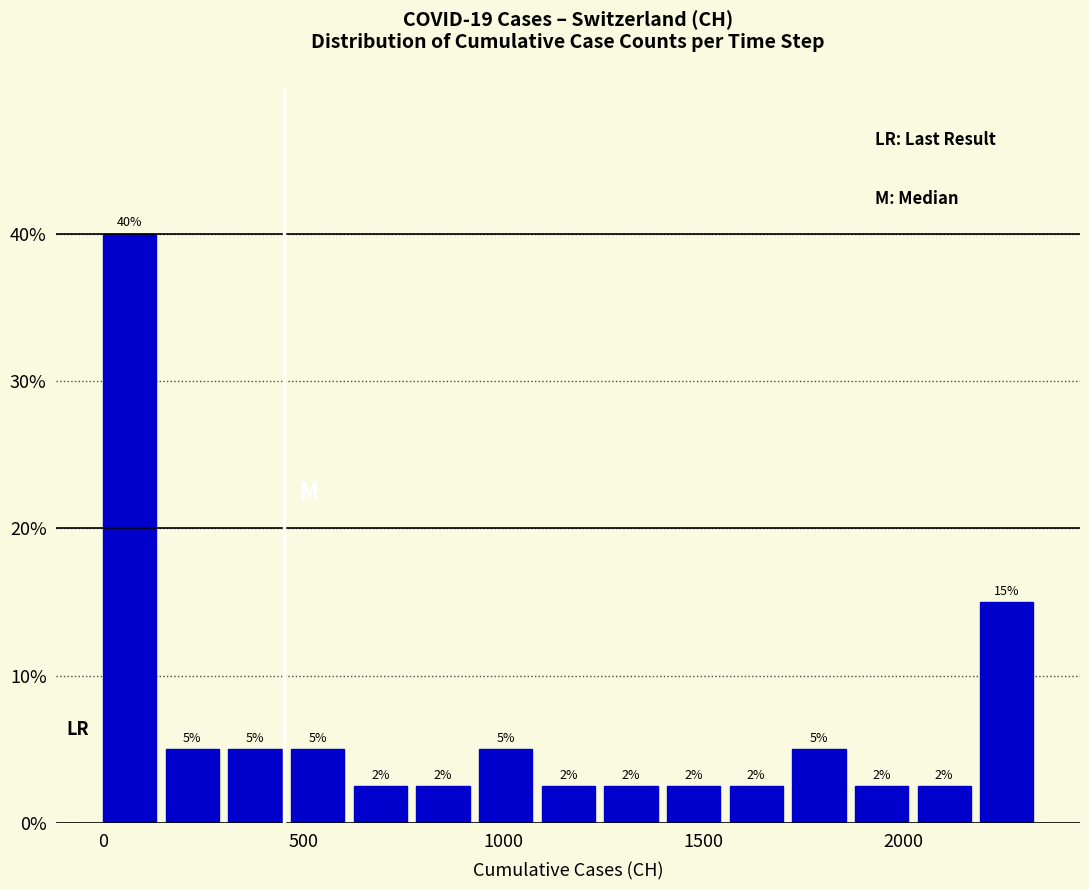

Around what value on the x-axis is the tallest bar? Give the approximate position of its centre, as read against the axis.

50